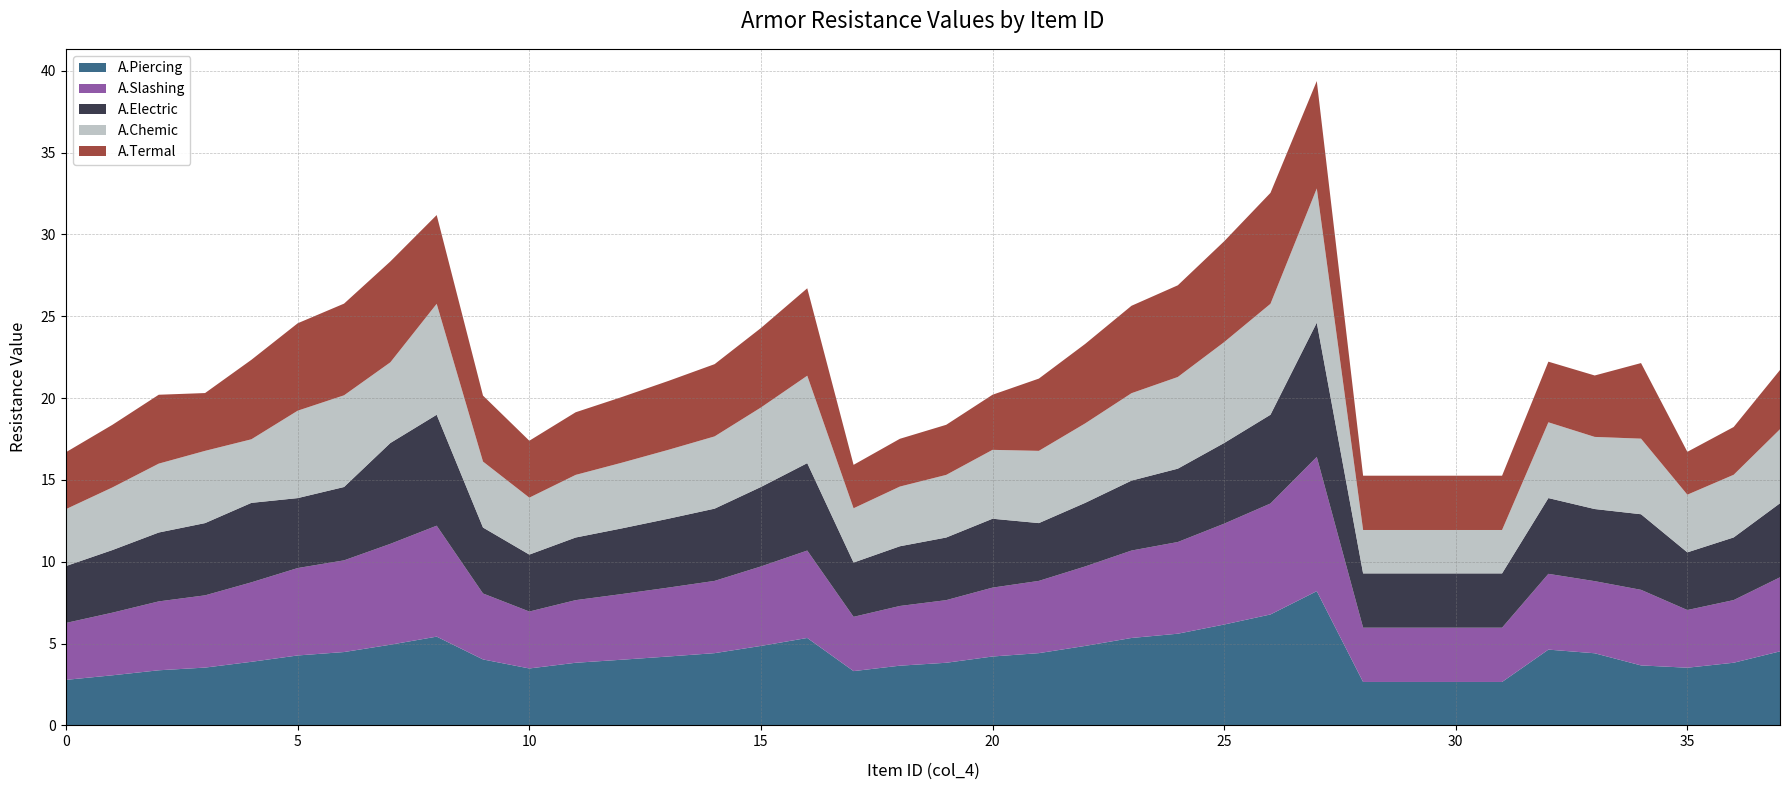

What is the total value across all series at 35?

16.7